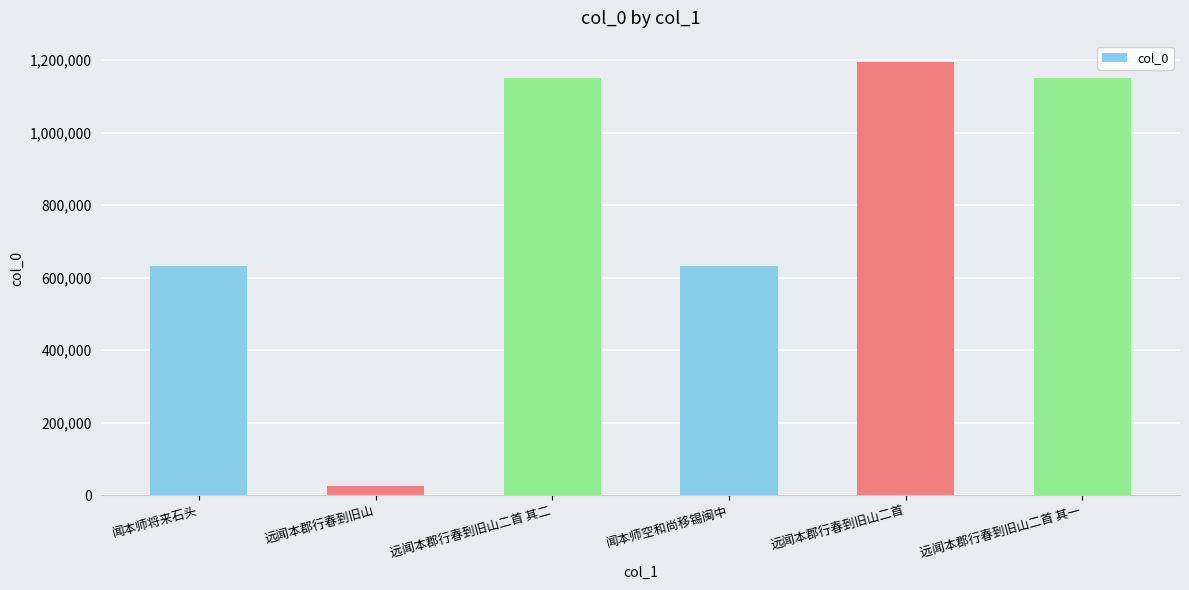

What is the minimum value shown in the chart?

24573